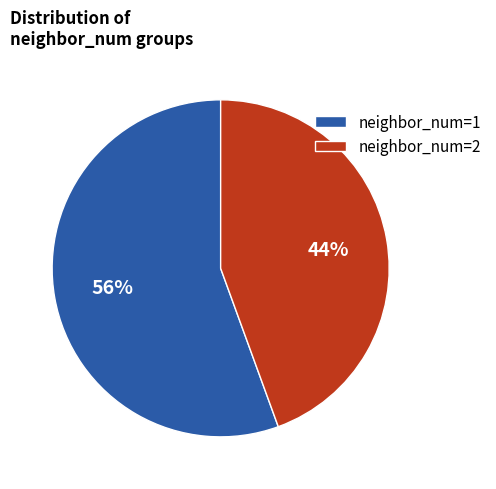

To the nearest percent, what percentage of the pie is neighbor_num=2?

44%